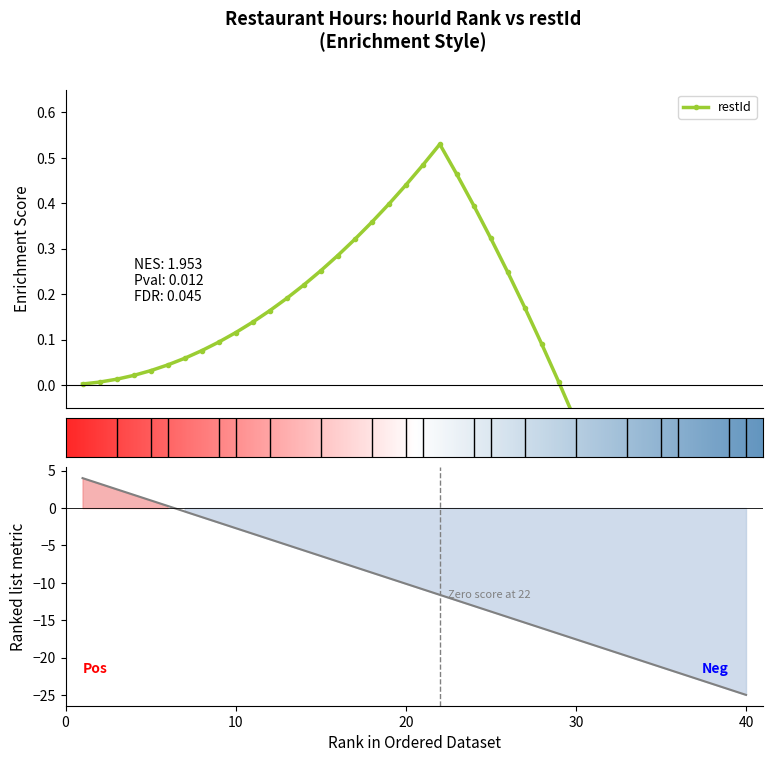

What is the sum of all values?

-420.0